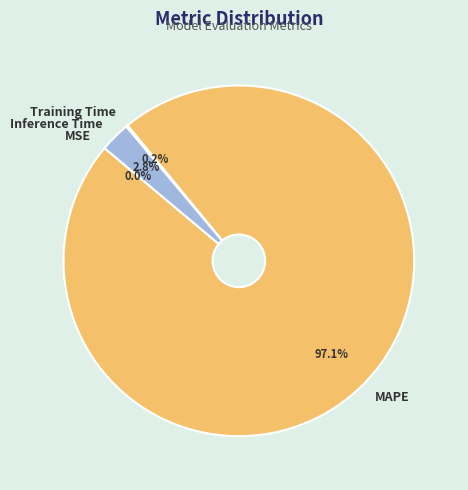

Is the sum of Inference Time and MAPE greater than half?

Yes